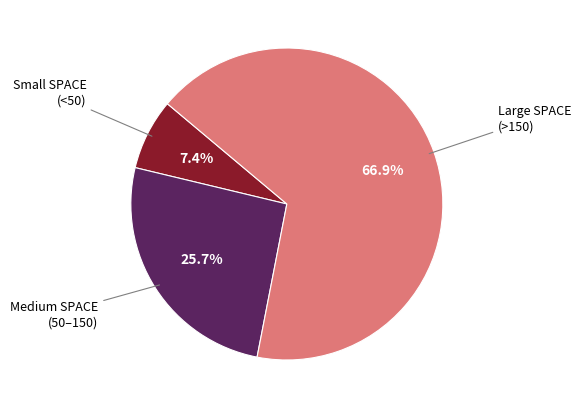

To the nearest percent, what is the average slice percentage?

33%